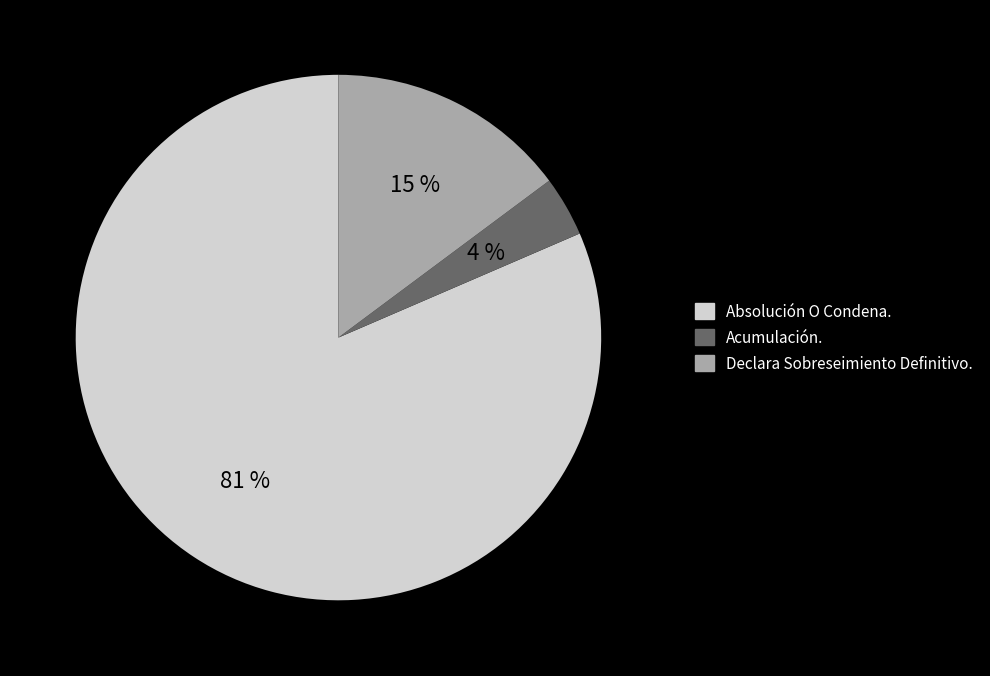

Do Absolución O Condena. and Acumulación. together represent more than half of the pie?

Yes